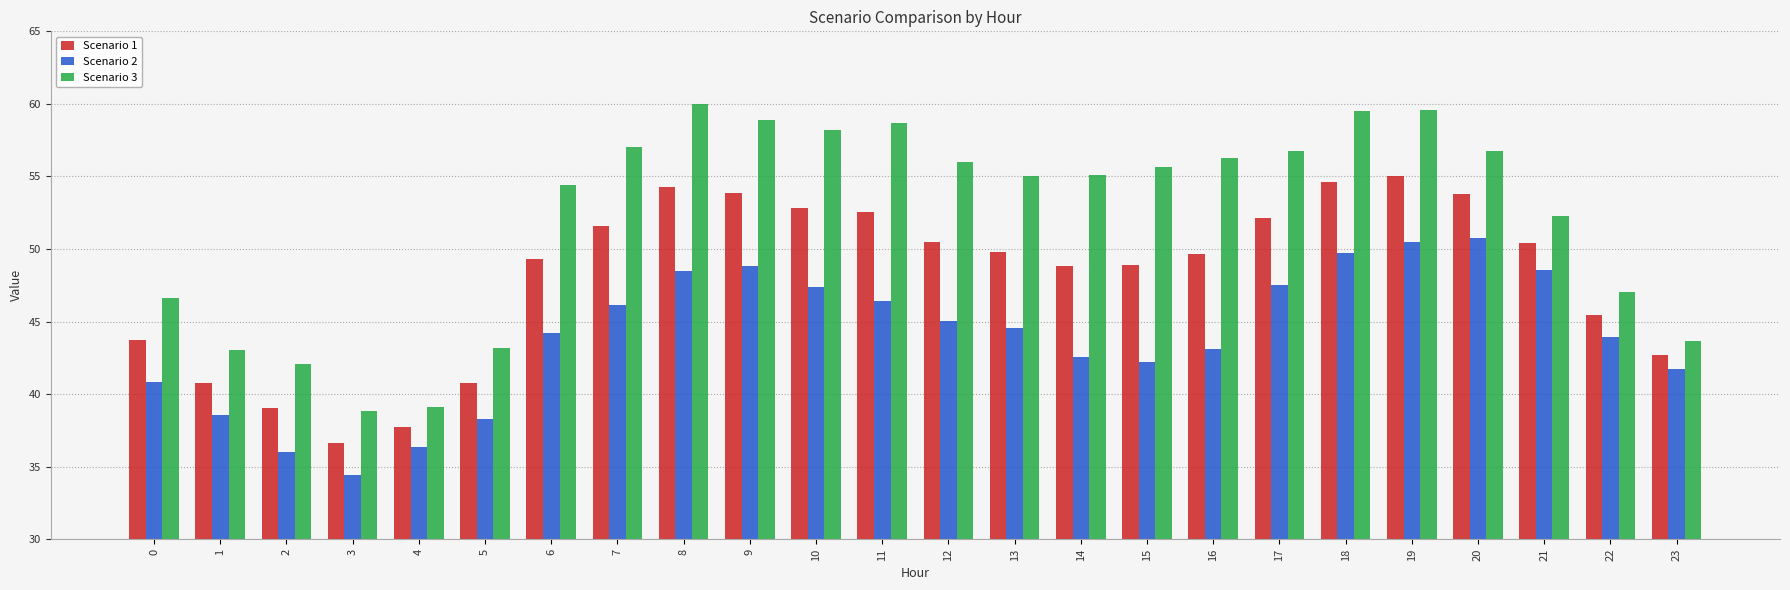

Rank the series at 13 from lowest to highest value.

Scenario 2, Scenario 1, Scenario 3